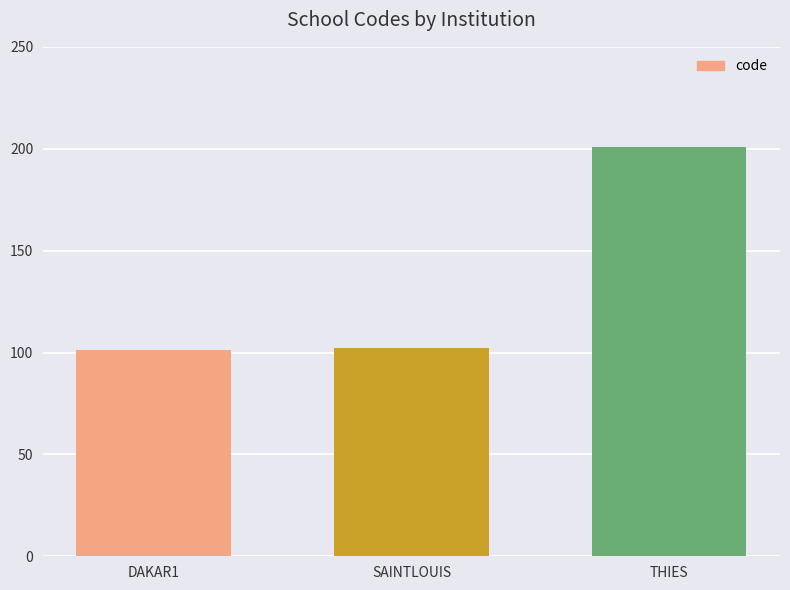

Which label corresponds to the largest value in the chart?

THIES